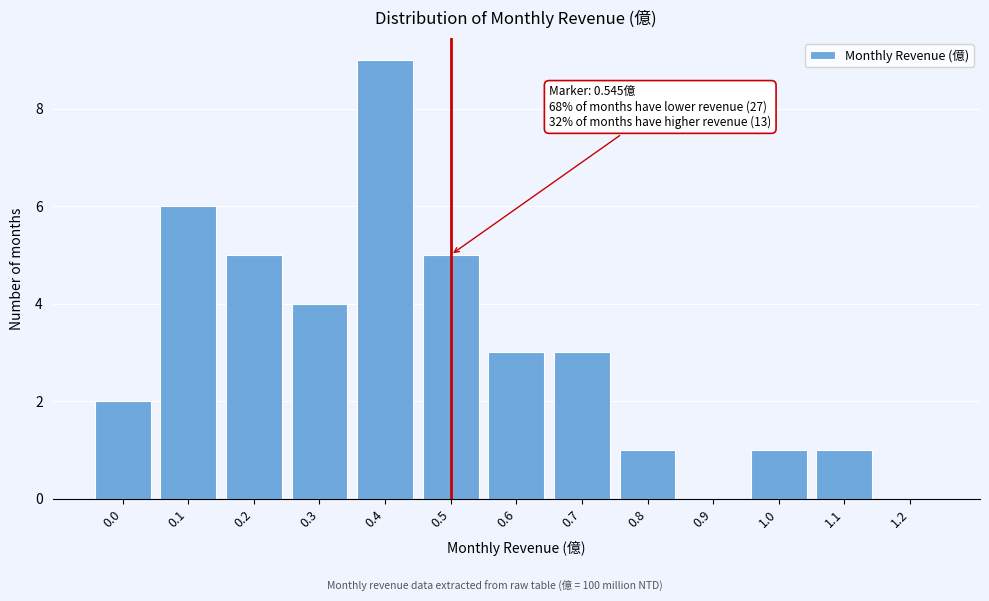

Reading left to right, list all the values displayed in this chart.

0.0=2	0.1=6	0.2=5	0.3=4	0.4=9	0.5=5	0.6=3	0.7=3	0.8=1	0.9=0	1.0=1	1.1=1	1.2=0